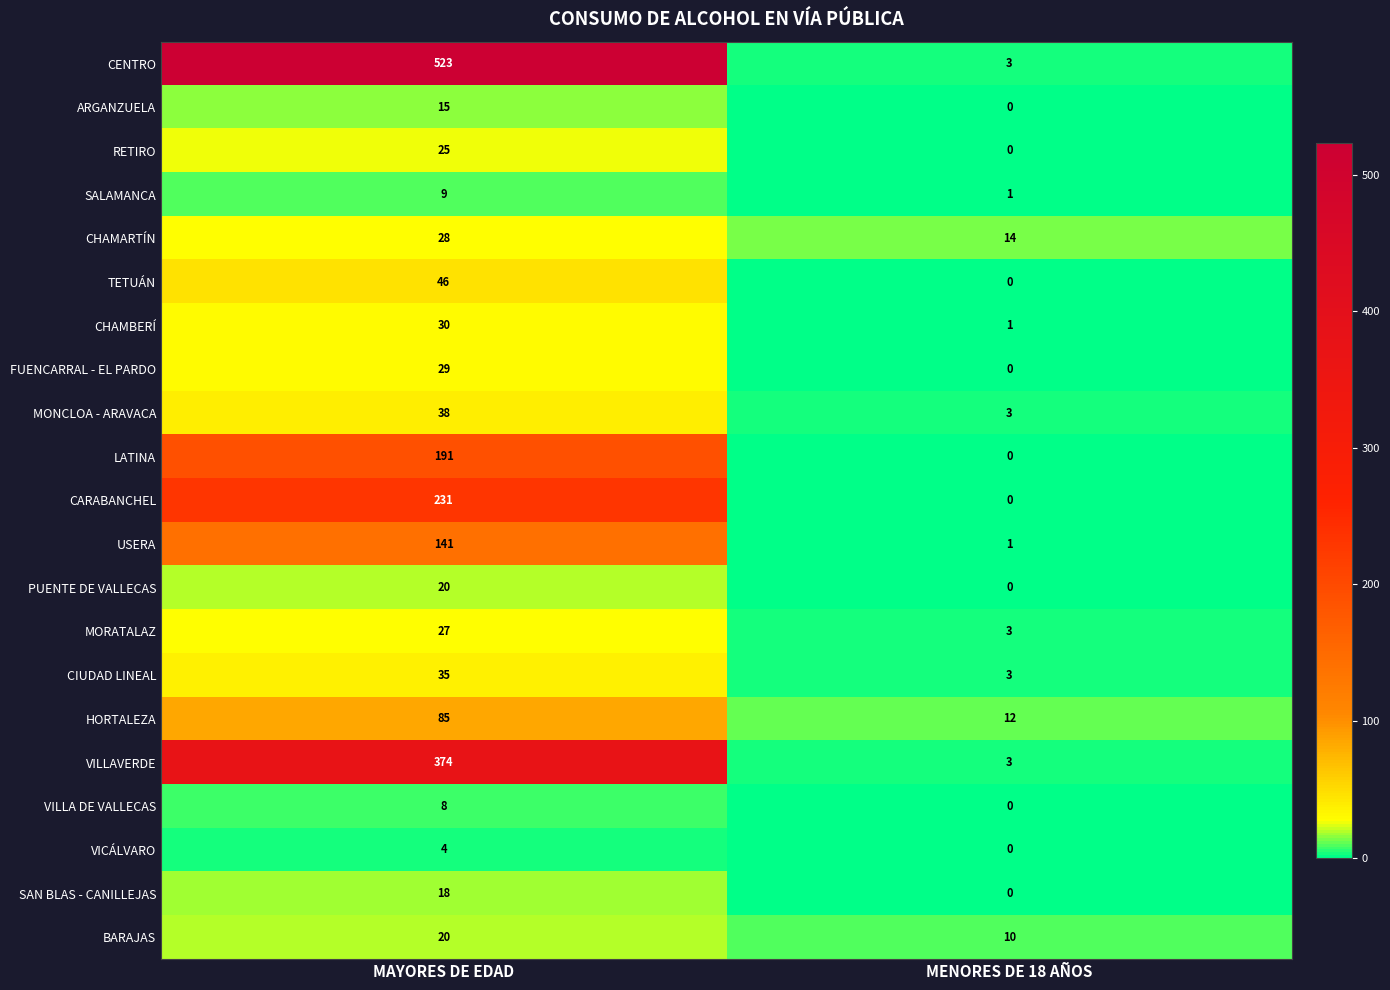

List the labels in order of PUENTE DE VALLECAS value, largest first.

MAYORES DE EDAD, MENORES DE 18 AÑOS